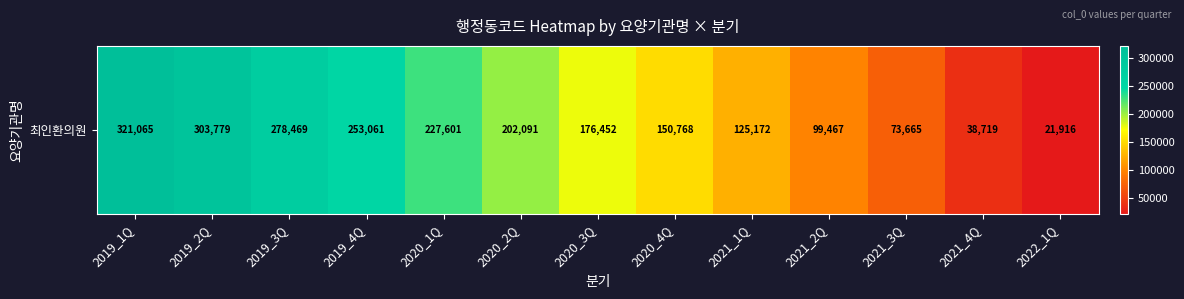

The value at 2021_2Q is 171789. True or false?

False